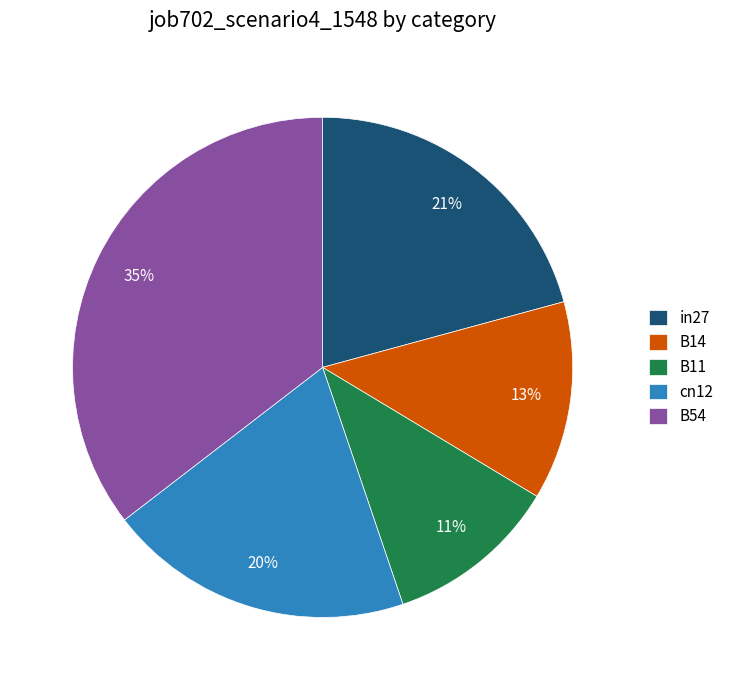

Count the number of slices in the pie.

5